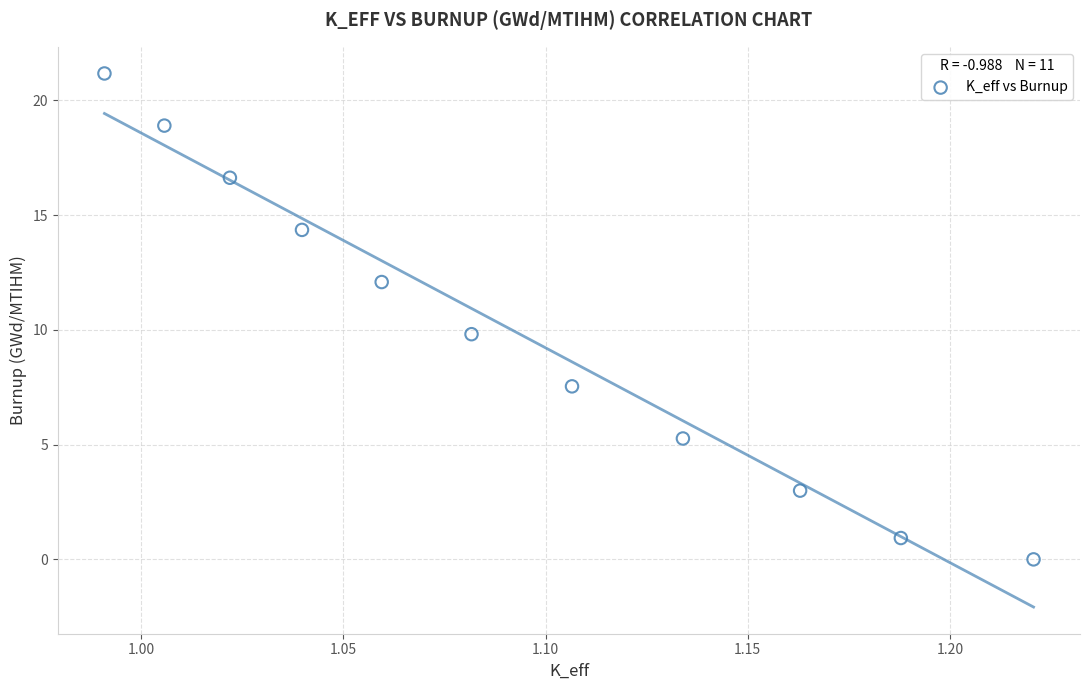

What is the average Y value?

10.0